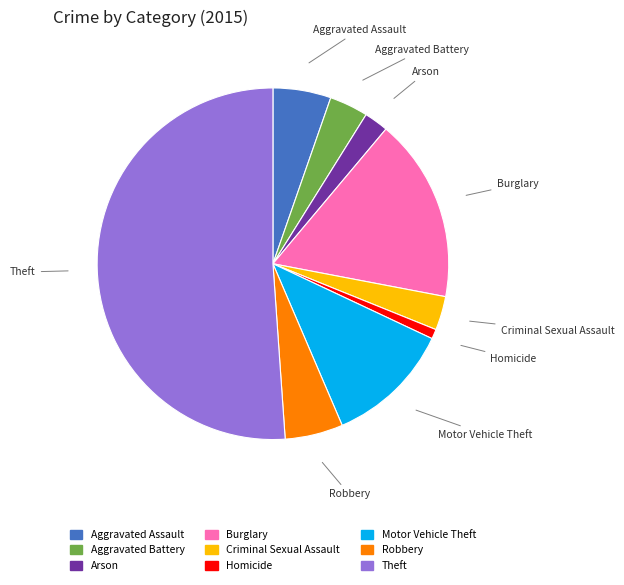

Combined, do Criminal Sexual Assault and Robbery account for over 50%?

No